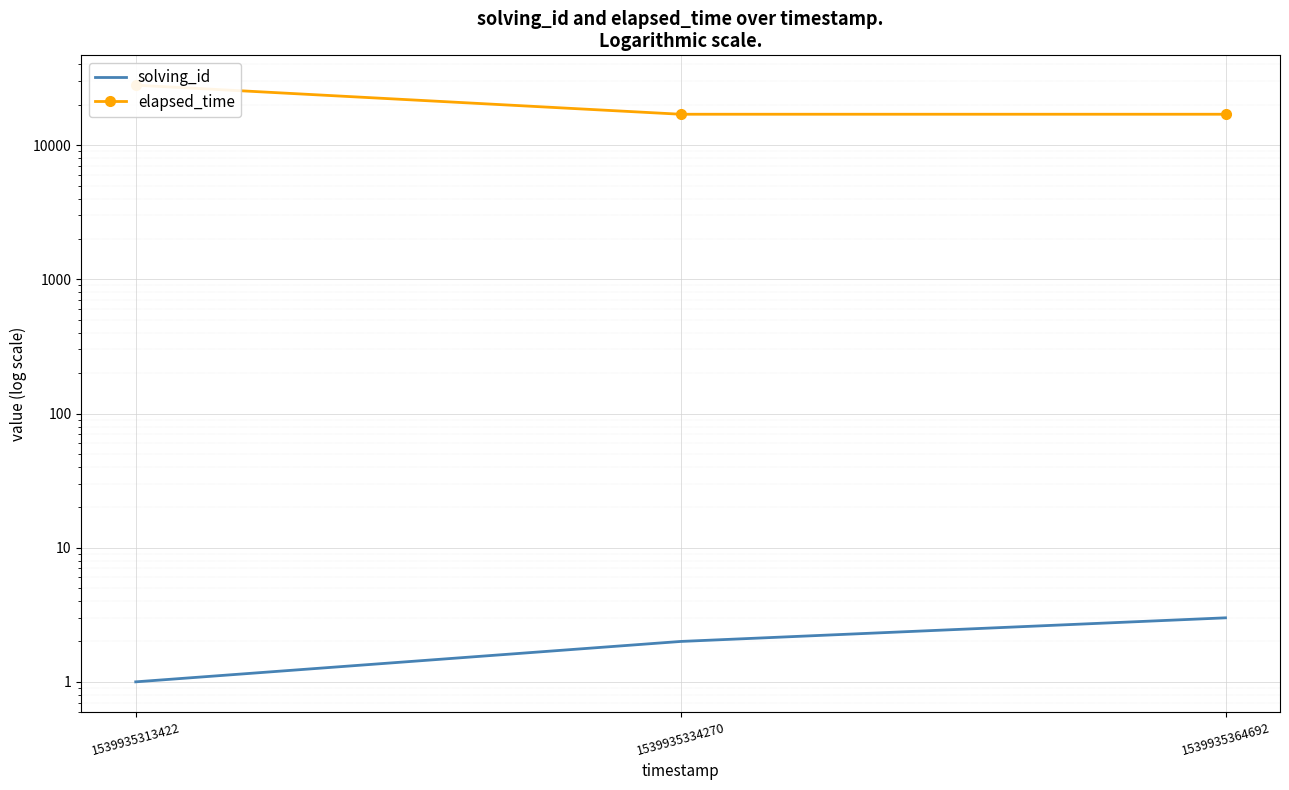

Which category has the highest value across all series?

1539935313422